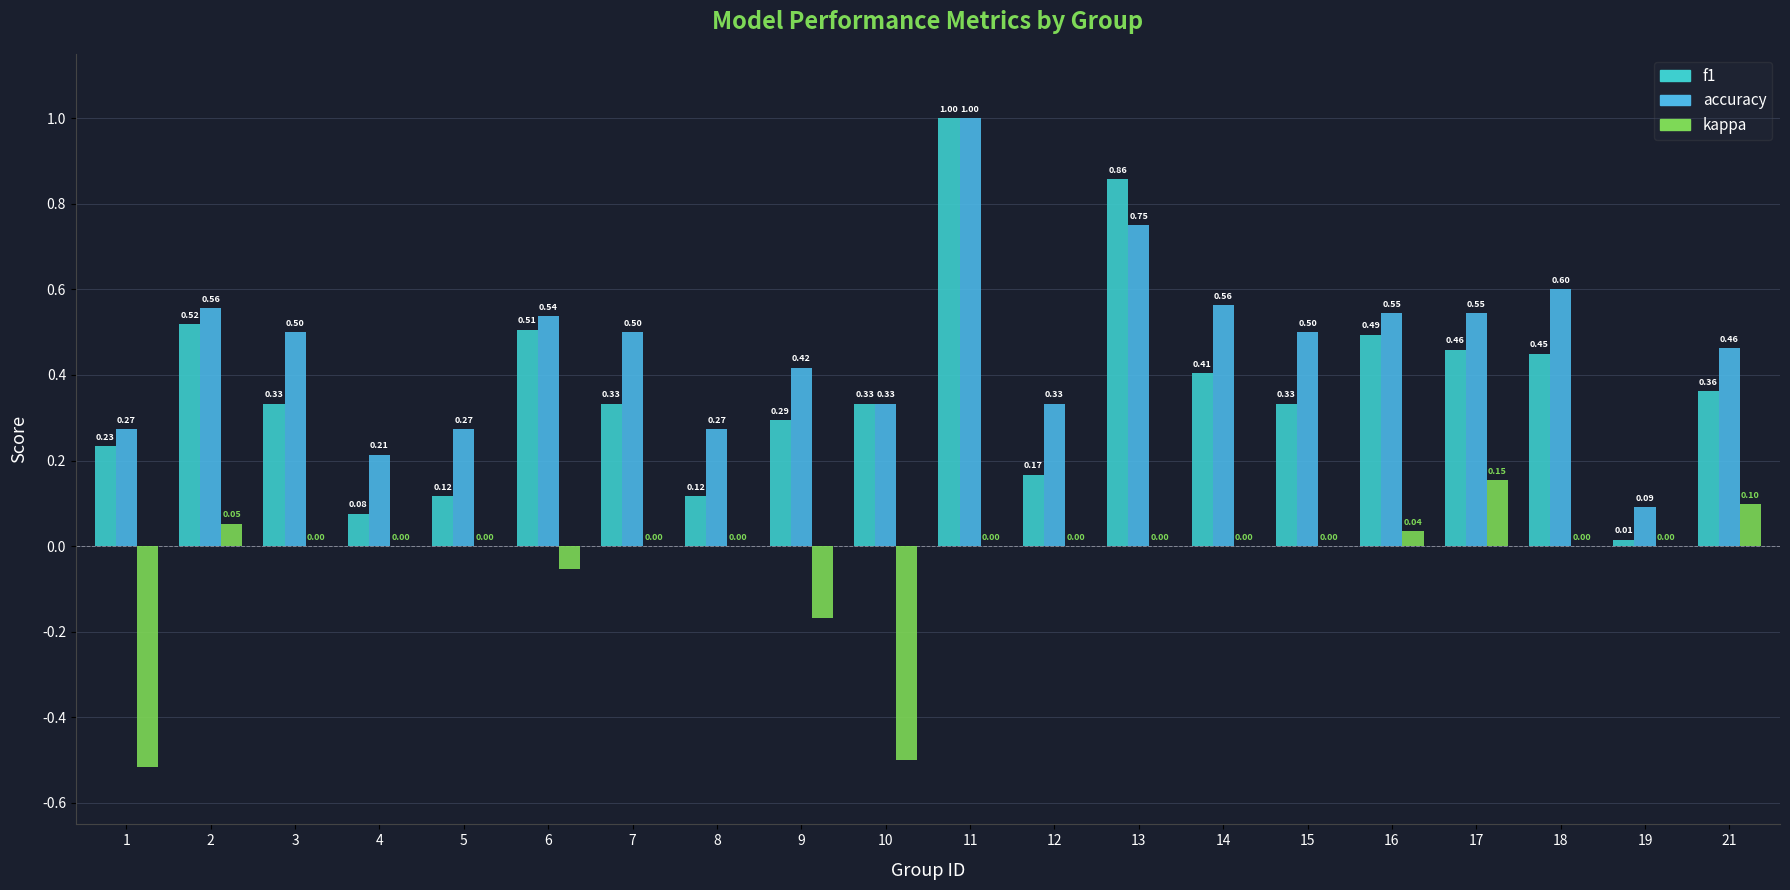

Does the chart contain stacked bars?

No